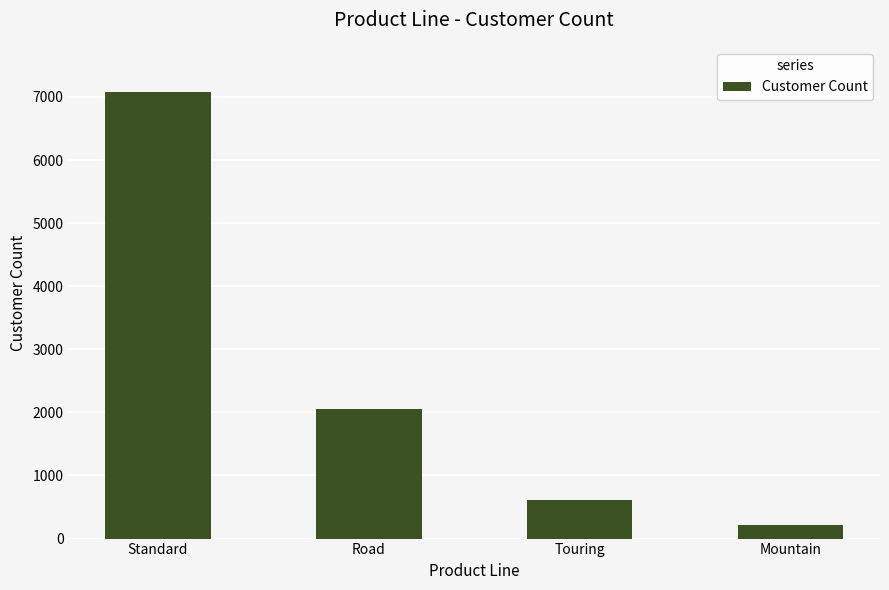

At which category does the chart reach its minimum across all series?

Mountain